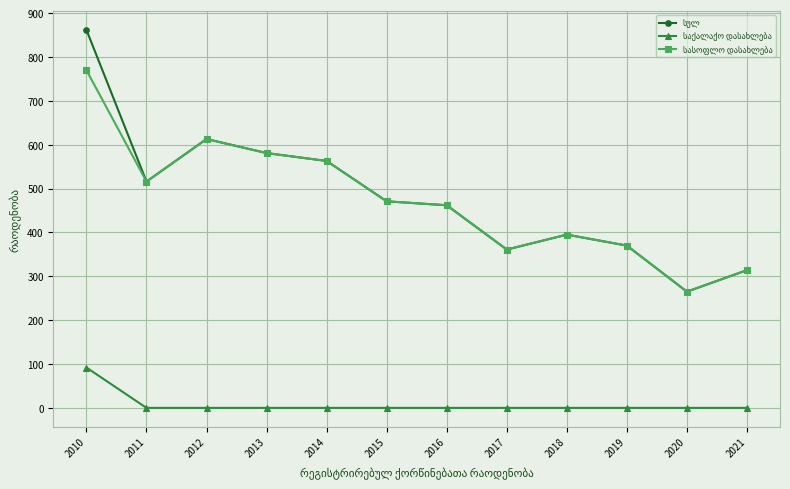

At which category is the sum across all series the highest?

2010